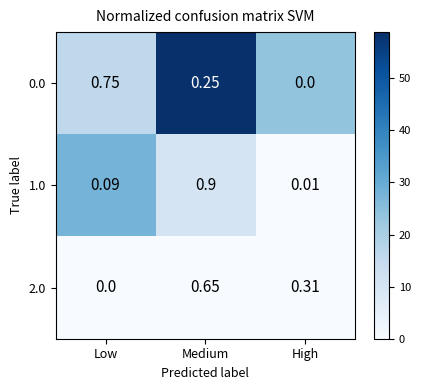

Rank the categories by 1.0 value from lowest to highest.

High, Low, Medium